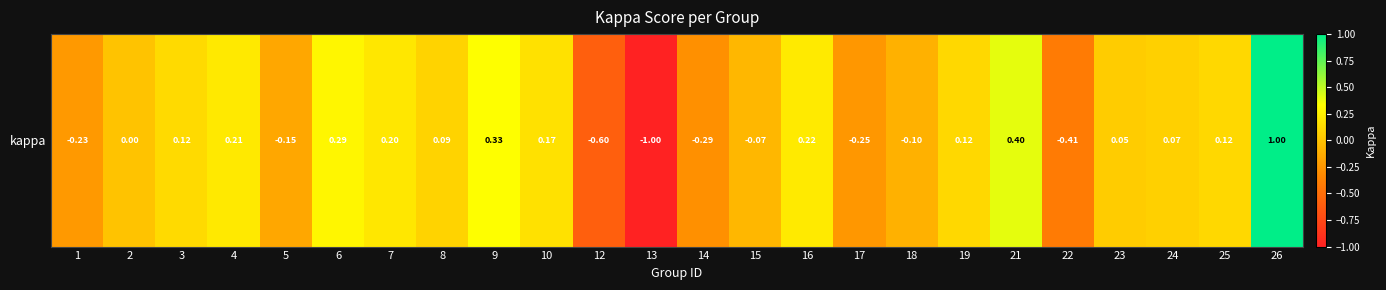

How many data points are less than 0?

9